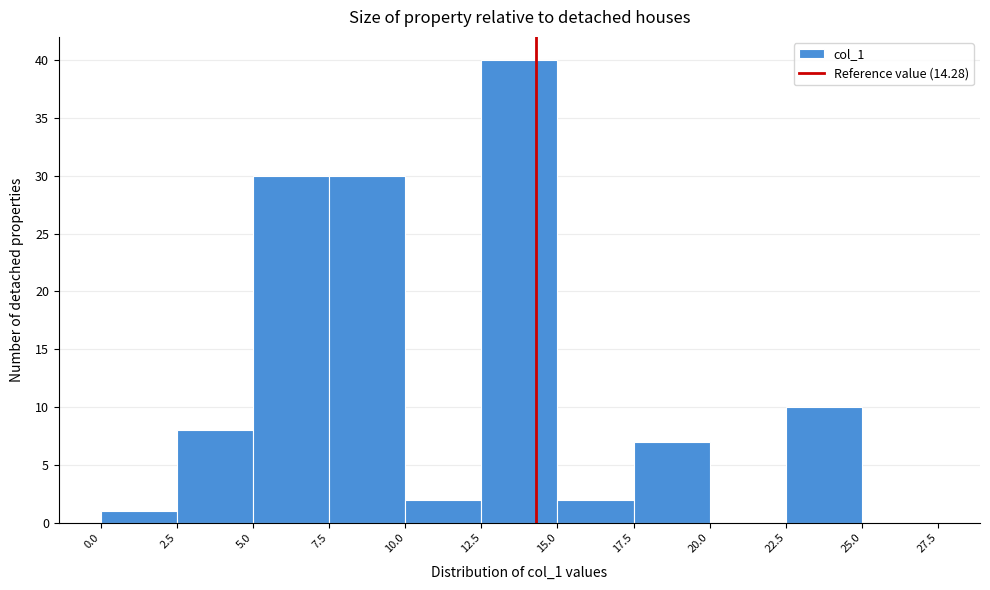

Reading left to right, transcribe this chart: for each bar, give the range it covers on the x-axis and its height. The values are not printed on the chart, so give them approximately, as read against the axis.

0.0 to 2.5: 1
2.5 to 5.0: 8
5.0 to 7.5: 30
7.5 to 10.0: 30
10.0 to 12.5: 2
12.5 to 15.0: 40
15.0 to 17.5: 2
17.5 to 20.0: 7
20.0 to 22.5: 0
22.5 to 25.0: 10
25.0 to 27.5: 0